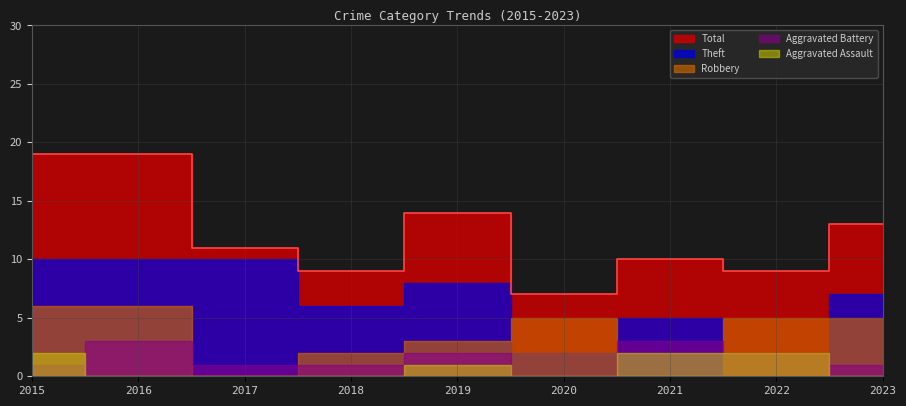

Which category has the highest value in the Aggravated Assault series?

2015